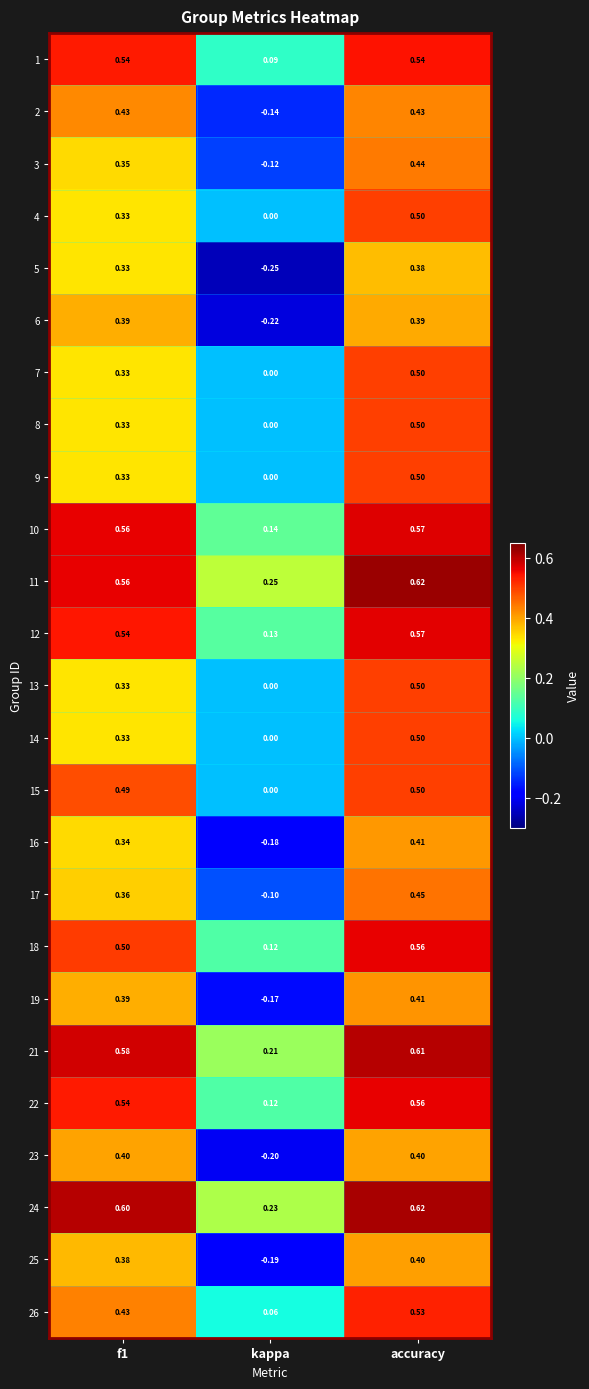

At which label is 24 closest to 0?

kappa